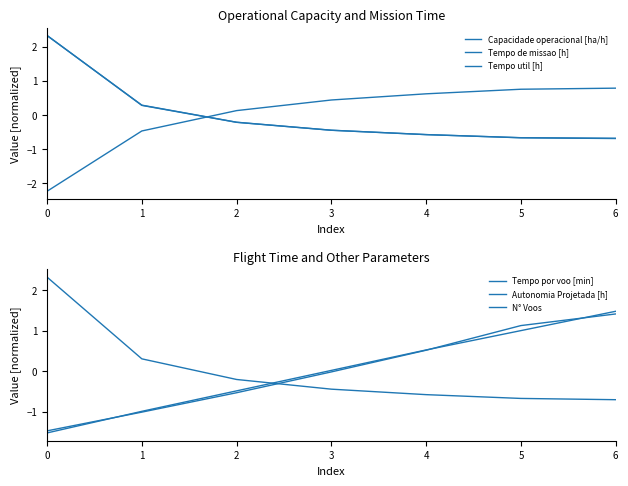

What is the difference between the maximum and second lowest values in the N° Voos series?

3.0